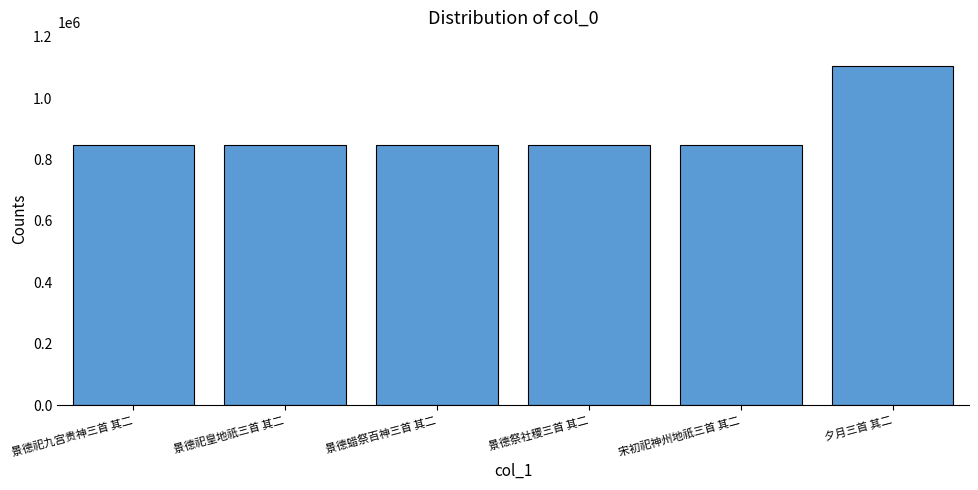

What is the change in value from 景德祀皇地祇三首 其二 to 夕月三首 其二?

+256040